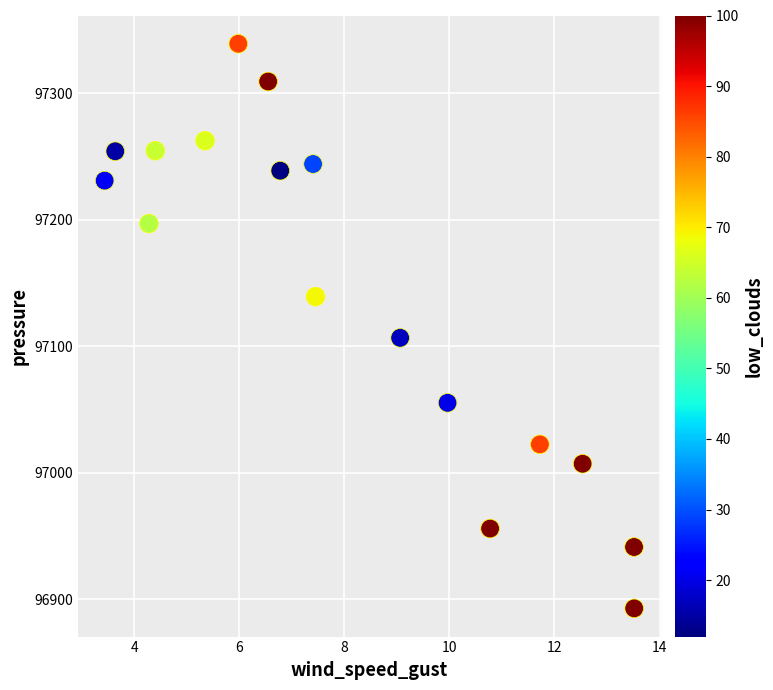

What is the range of X values (max minus min)?

10.1